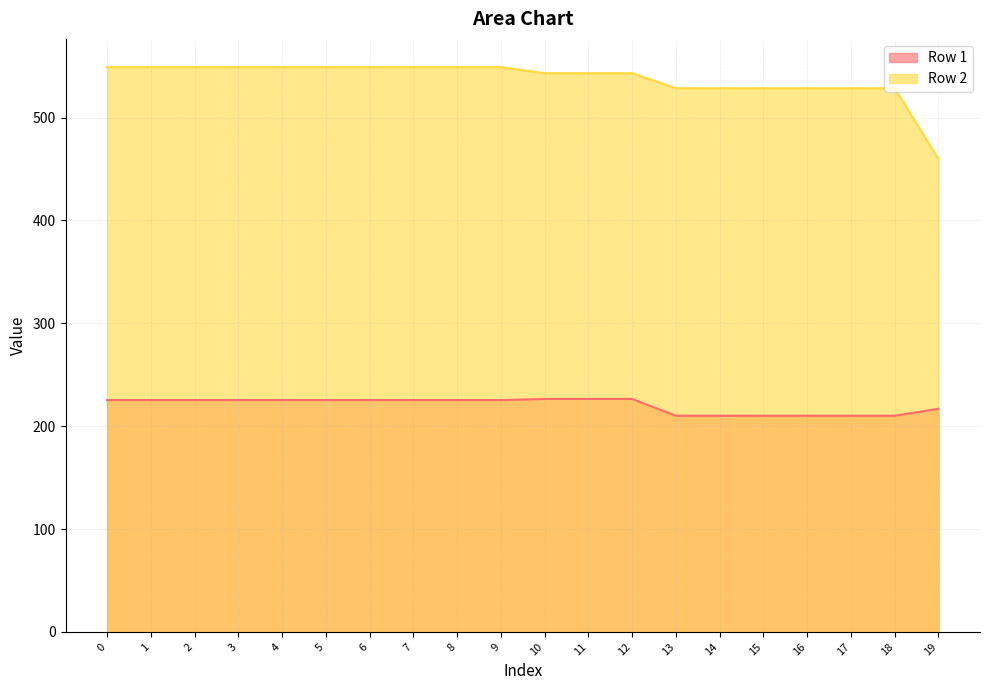

Reading left to right, what are all the values shown in this chart?

Row 1: 225.4	225.4	225.4	225.4	225.4	225.4	225.4	225.4	225.4	225.4	226.4	226.4	226.4	210.1	210.1	210.1	210.1	210.1	210.1	216.9
Row 2: 549.0	549.0	549.0	549.0	549.0	549.0	549.0	549.0	549.0	549.0	543.1	543.1	543.1	528.5	528.5	528.5	528.5	528.5	528.5	459.8